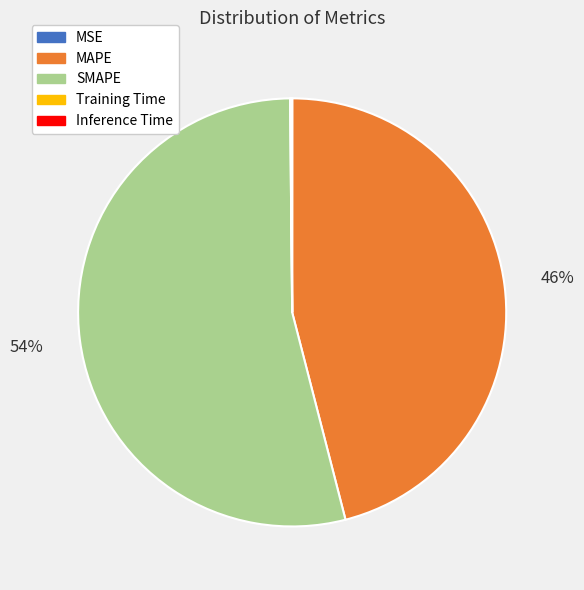

To the nearest percent, what is the difference between the largest and smallest slice percentages?

54%